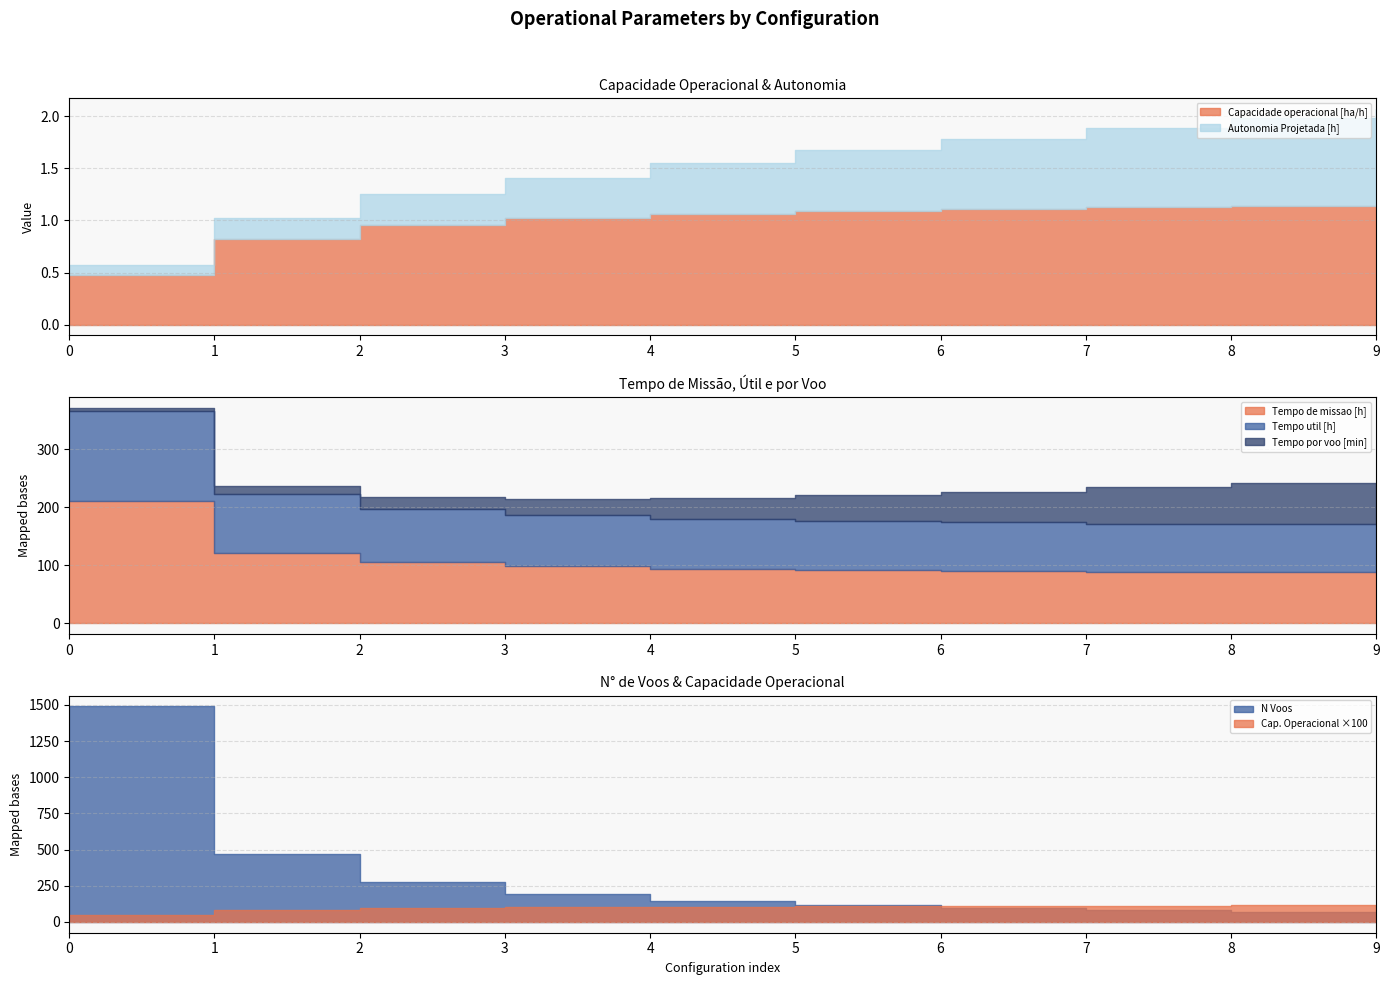

Which has a higher value, 0 or 4?

4